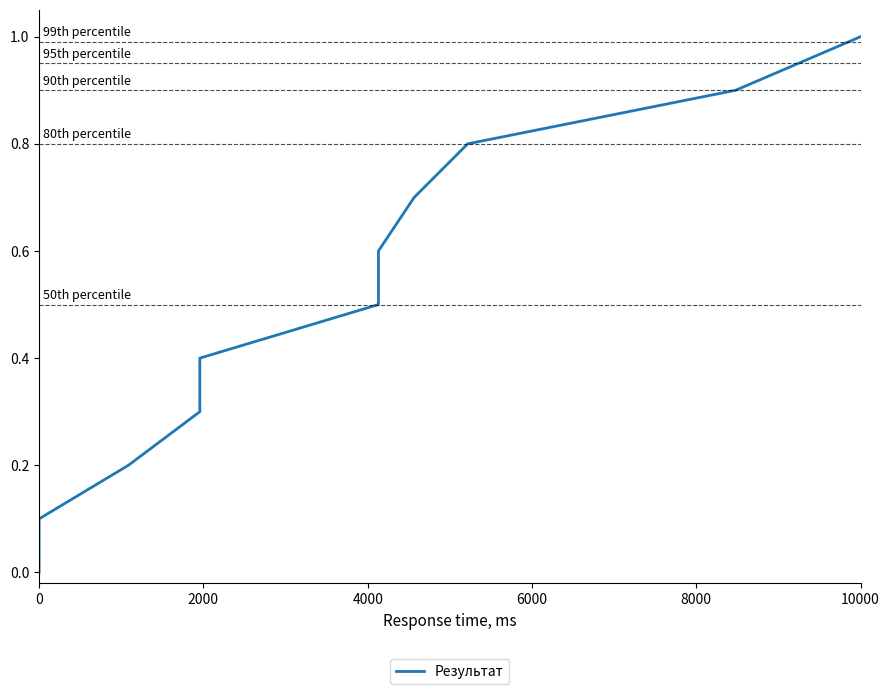

The chart shows a value of 0.3 at 9. True or false?

False